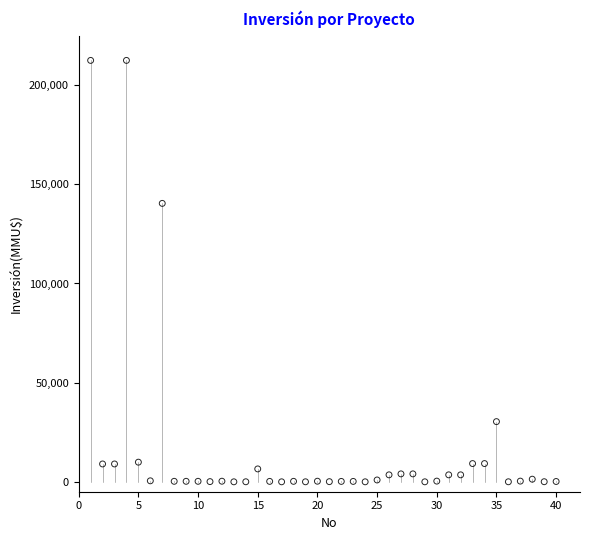

What is the range of Y values (max minus min)?

212500